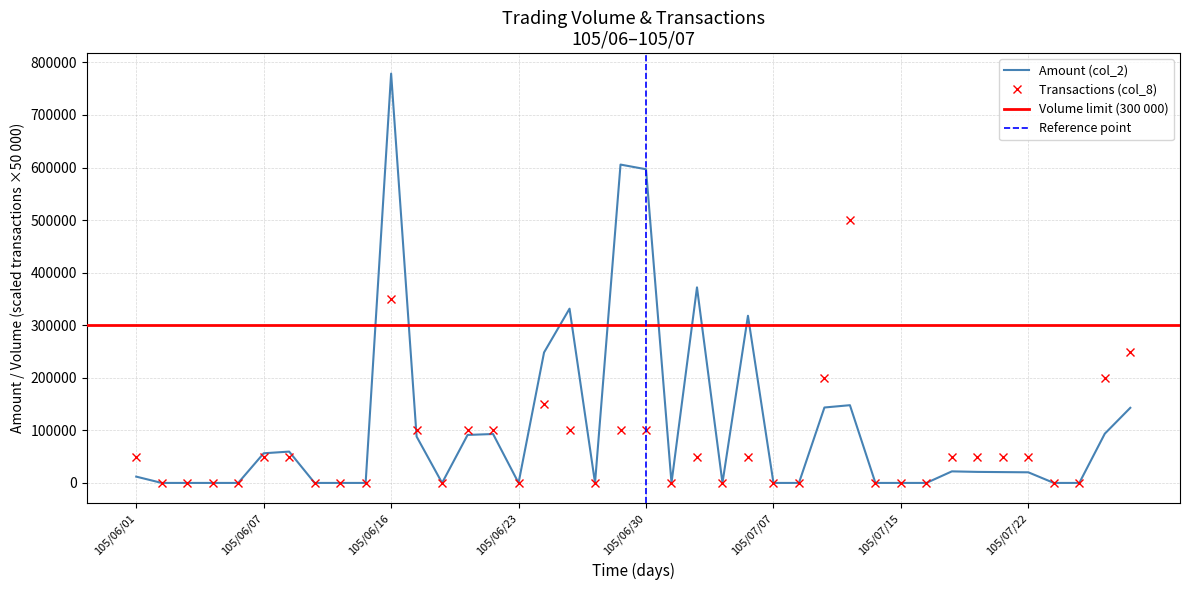

What is the difference between the highest and lowest values at 105/07/13?

352120